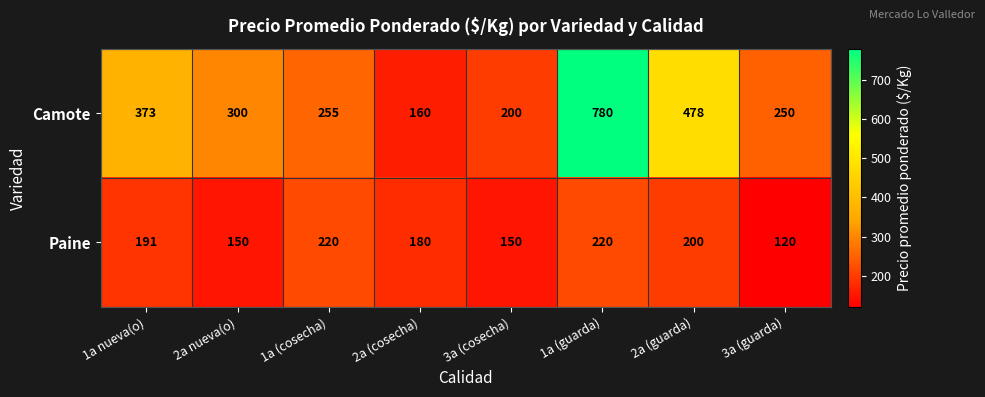

Where is Paine nearest to the value 170?

2a (cosecha)